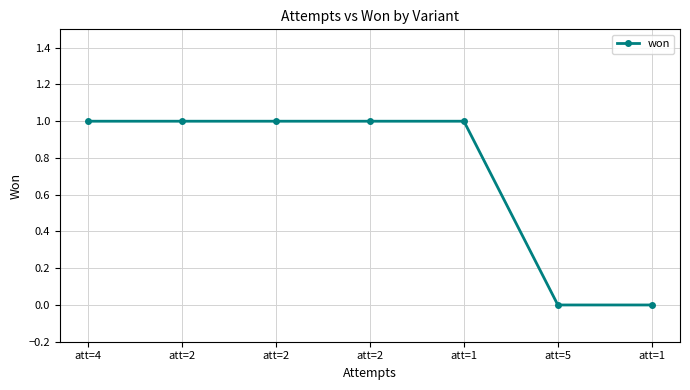

How many lines are shown in the chart?

1